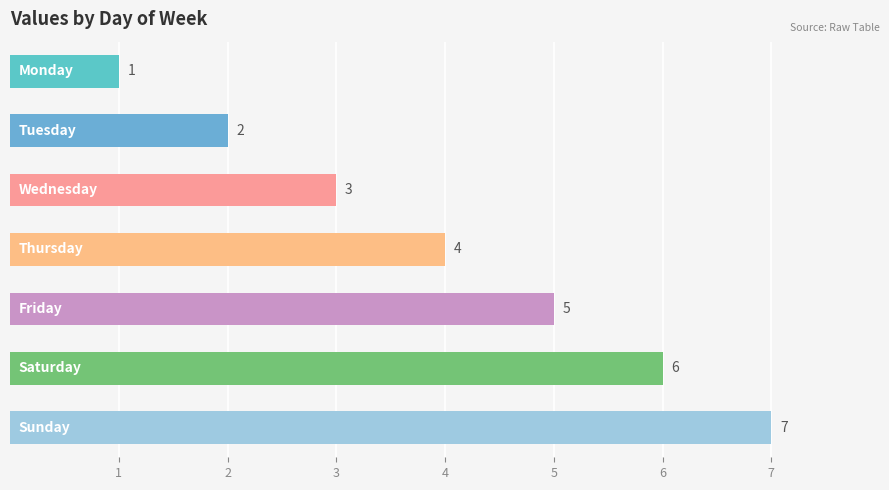

What is the value of the 3rd bar from the top?

3